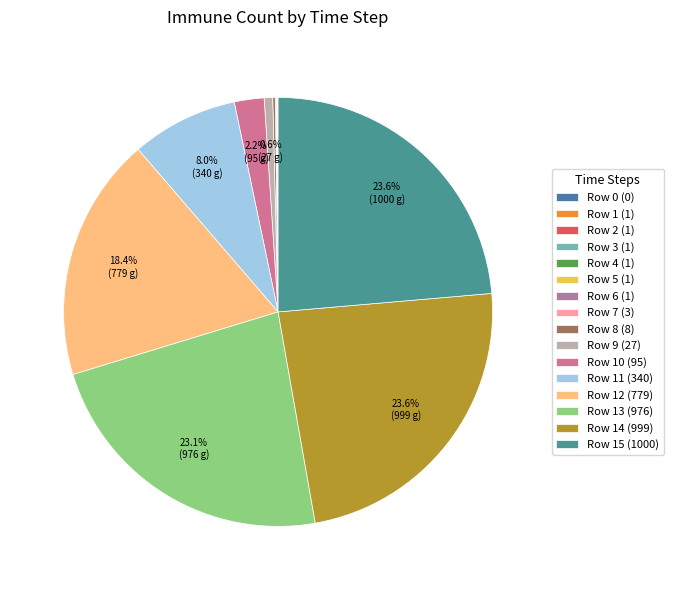

What is the smallest slice in the pie chart?

Row 0